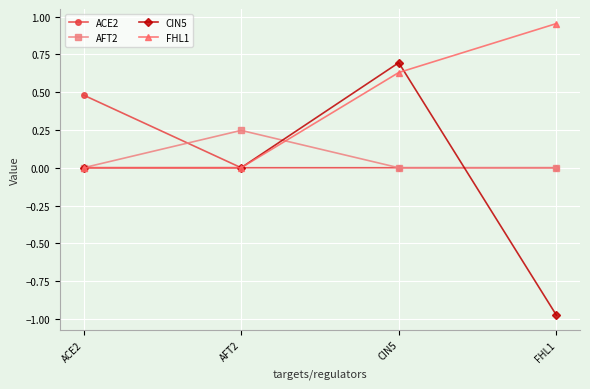

True or false: AFT2 and FHL1 cross at least once.

True